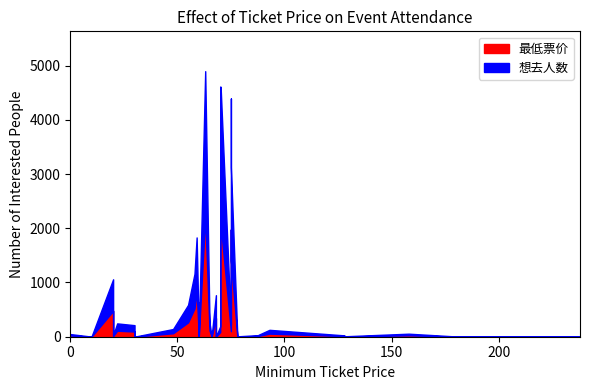

How many interior local peaks does the 最低票价 series have?

11